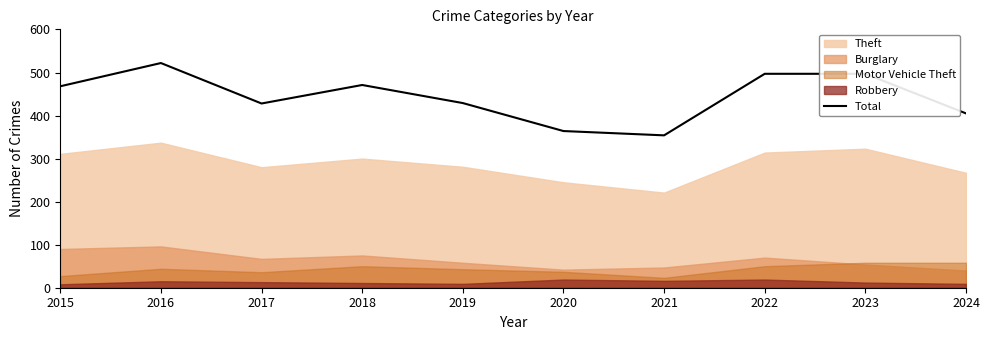

What is the average value?

444